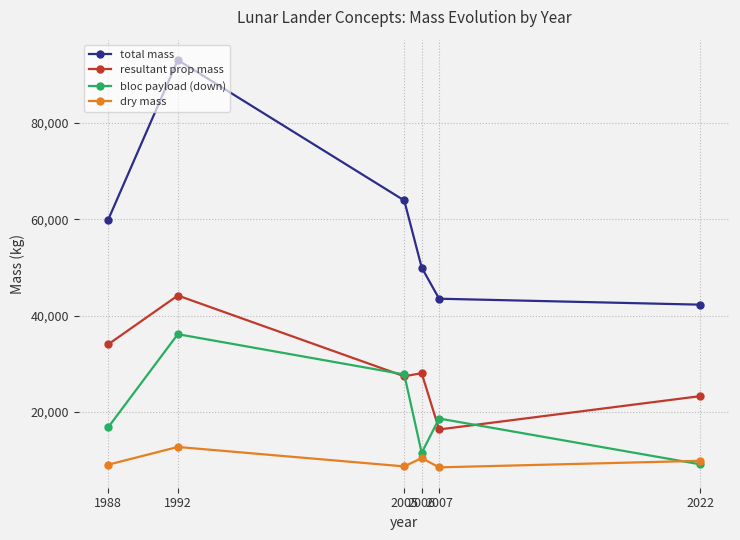

What is the difference between the maximum and minimum values in the bloc payload (down) series?

27018.0